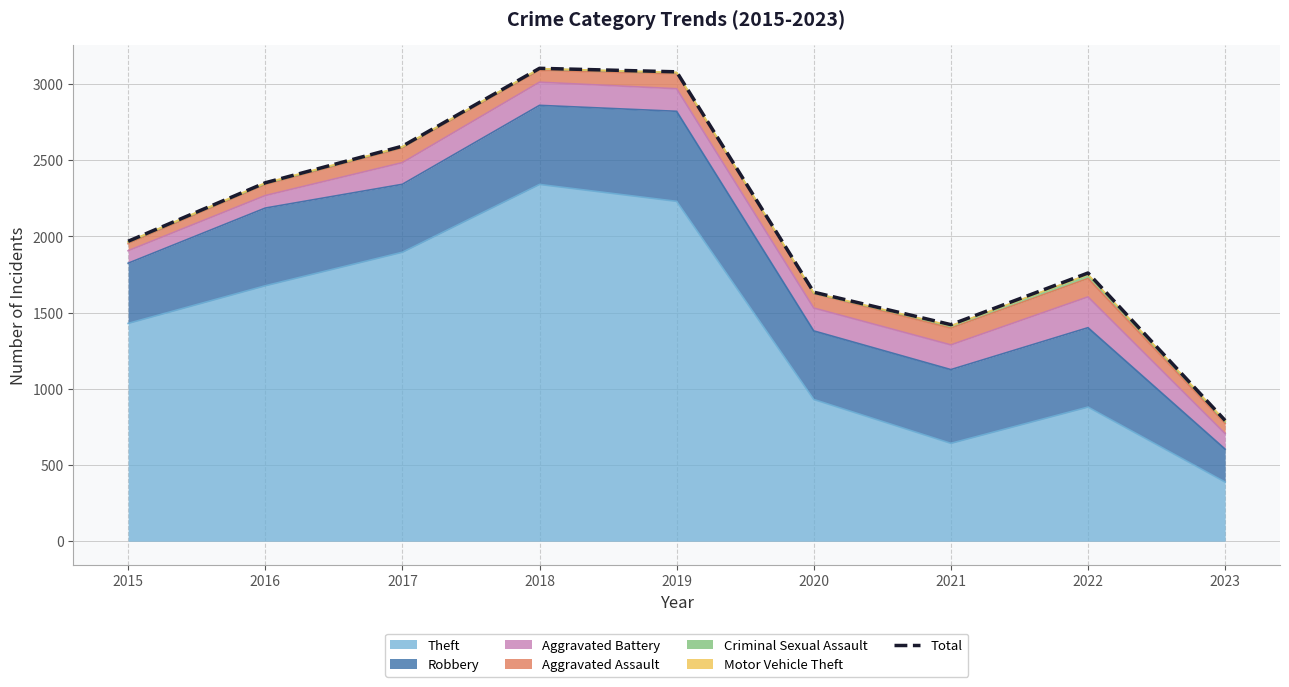

Rank the categories by value from lowest to highest.

2023, 2021, 2020, 2022, 2015, 2016, 2017, 2019, 2018